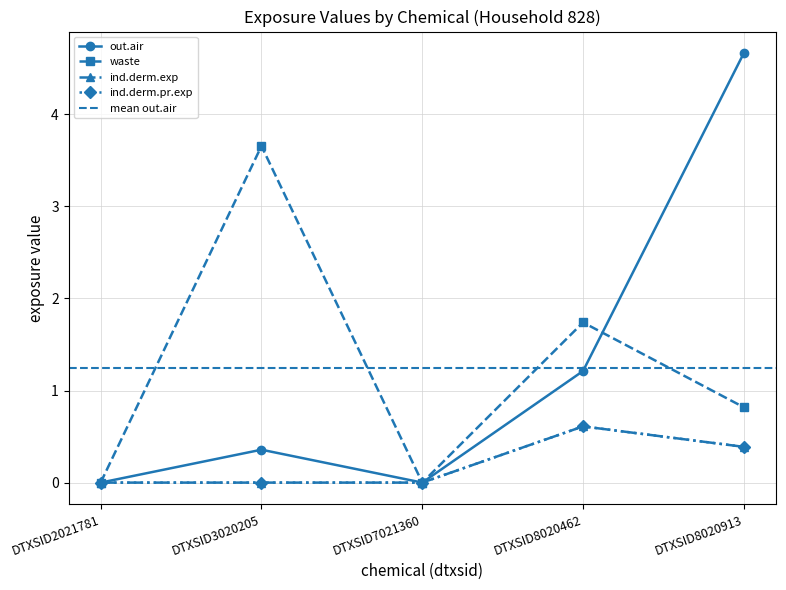

Between DTXSID7021360 and DTXSID2021781, which is larger?

DTXSID7021360